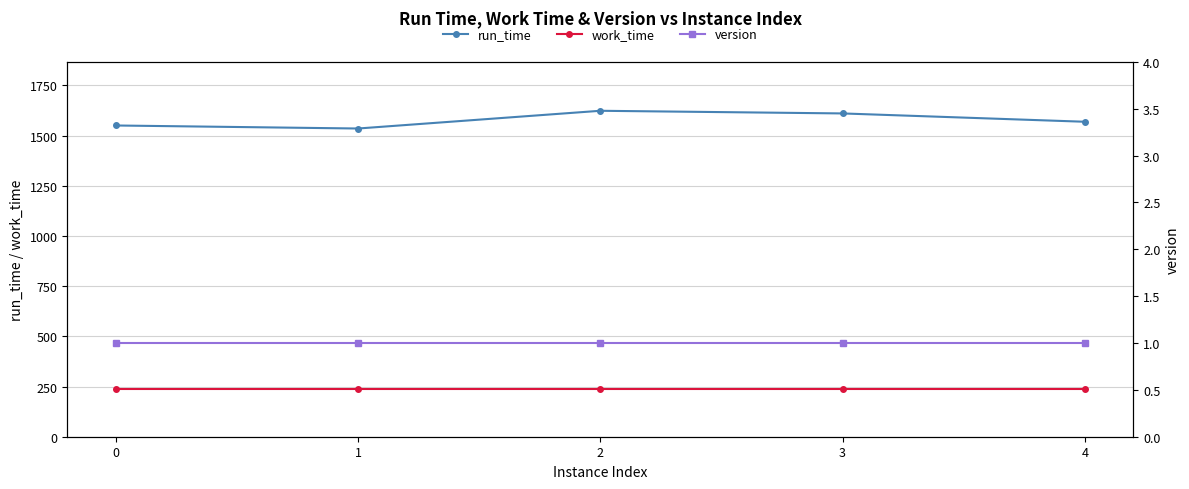

Reading left to right, extract all data points from this chart.

run_time: 0=1550.4	1=1535.4	2=1623.7	3=1610.5	4=1569.0
work_time: 0=240.0	1=240.0	2=240.0	3=240.0	4=240.0
version: 0=1.0	1=1.0	2=1.0	3=1.0	4=1.0